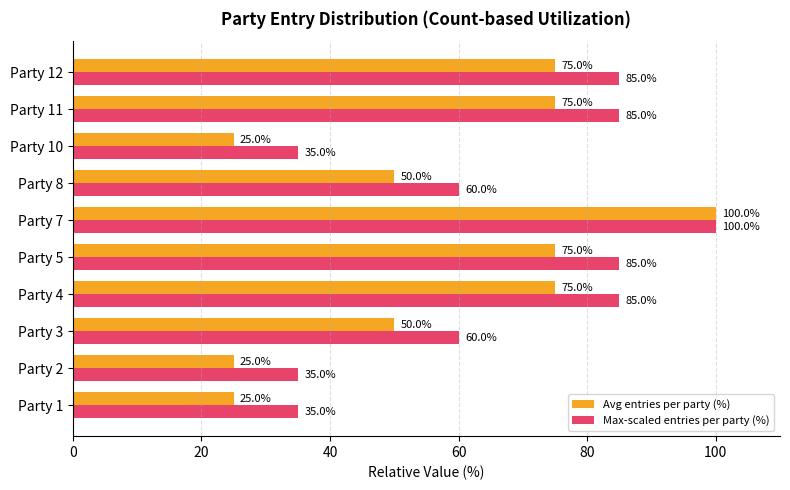

Count the Avg entries per party (%) values in the range 25 to 75.

9